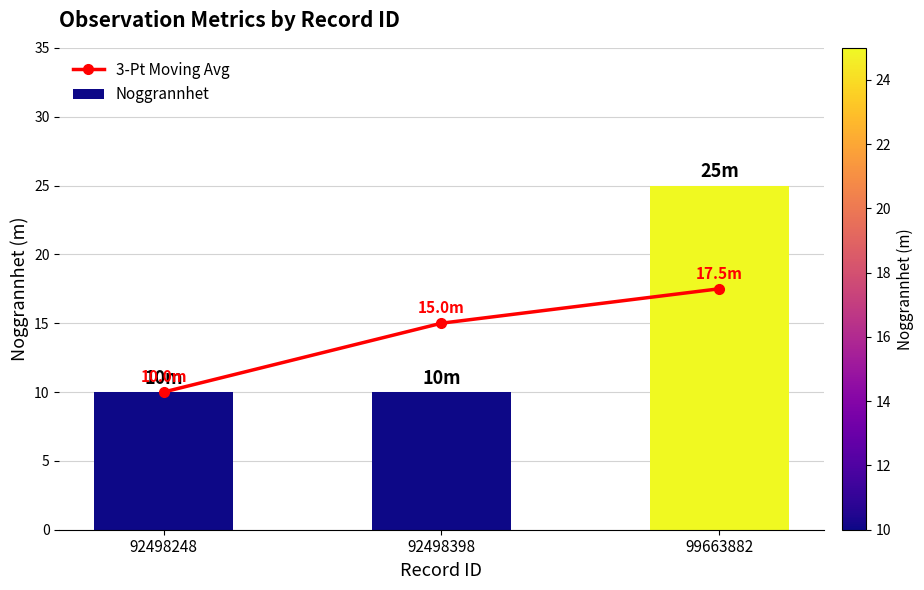

The 3-Pt Moving Avg series shows 25.3 at 99663882. True or false?

False